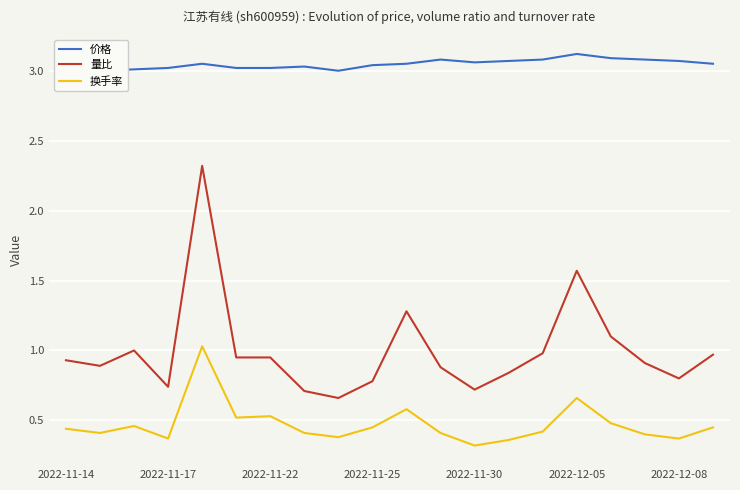

What are all the series names shown in the legend?

价格, 量比, 换手率